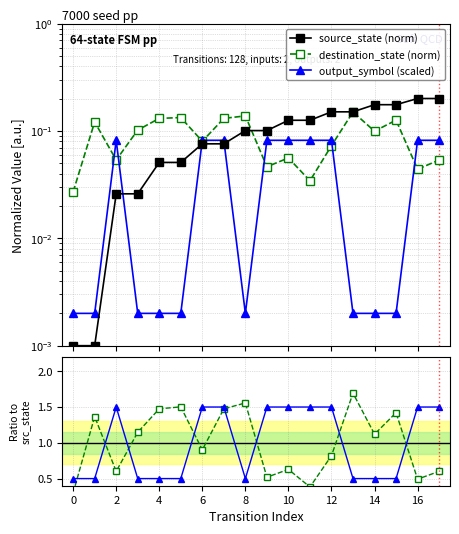

What is the difference between the maximum and minimum values in the output_symbol series?

1.0